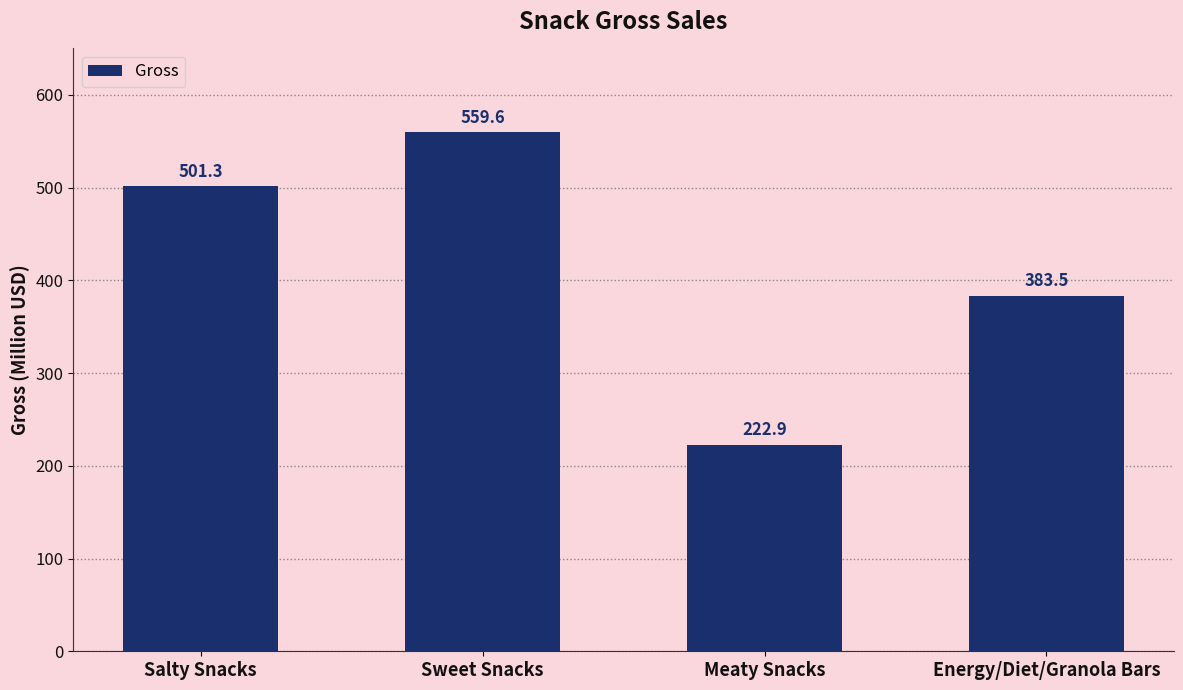

At which category does the chart reach its minimum across all series?

Meaty Snacks